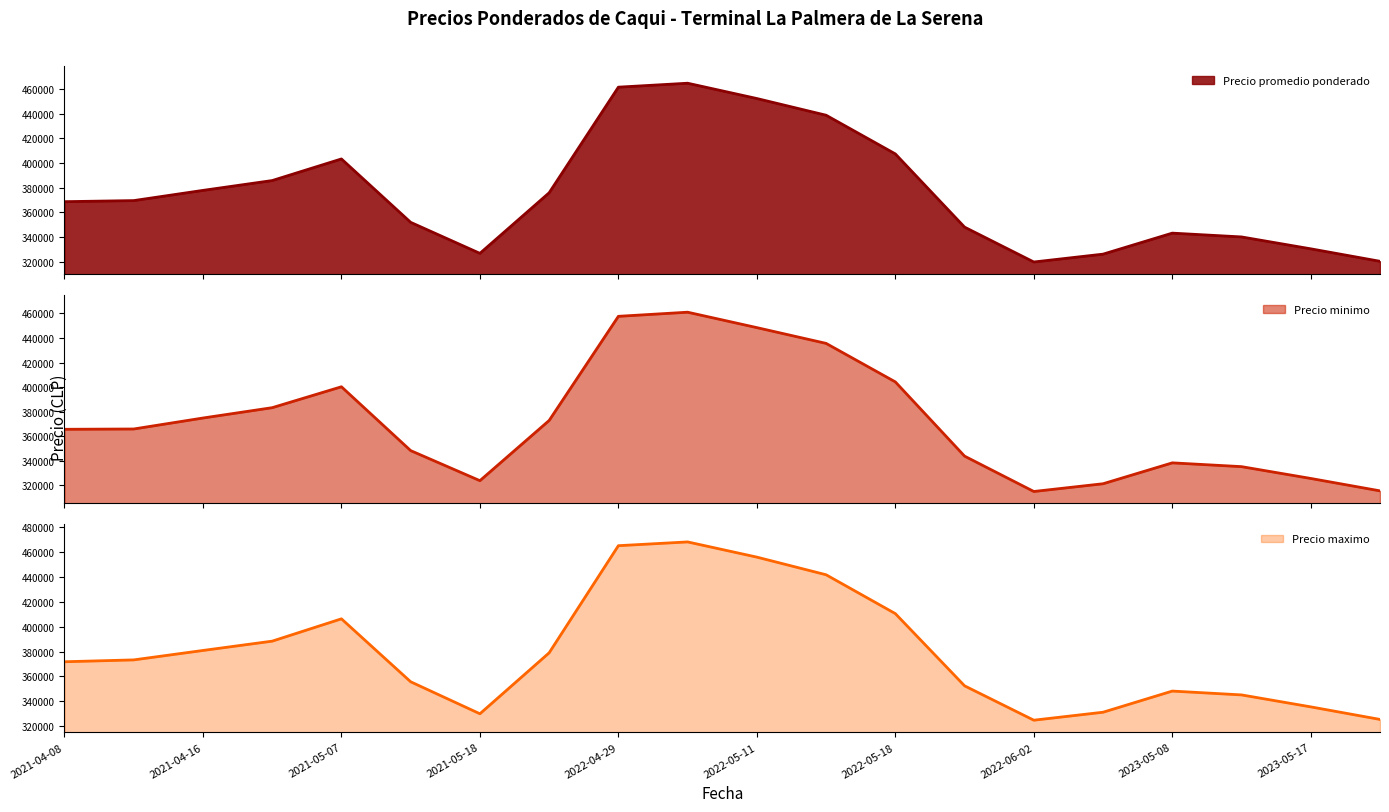

Which has a higher value, 2023-05-08 or 2023-05-25?

2023-05-08